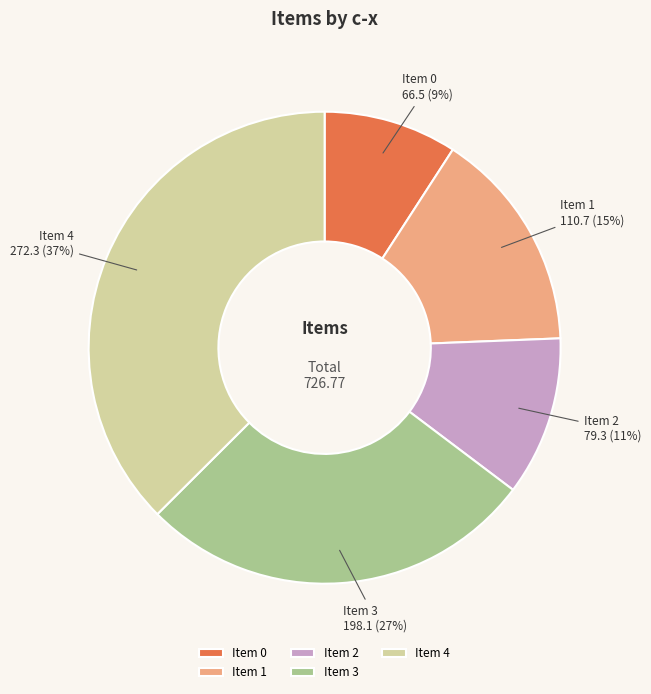

Is the sum of Item 1 and Item 2 greater than half?

No